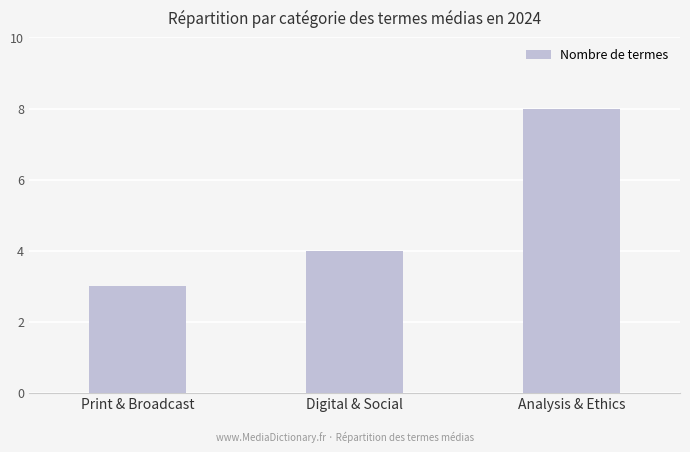

How many values are between 3 and 8?

3